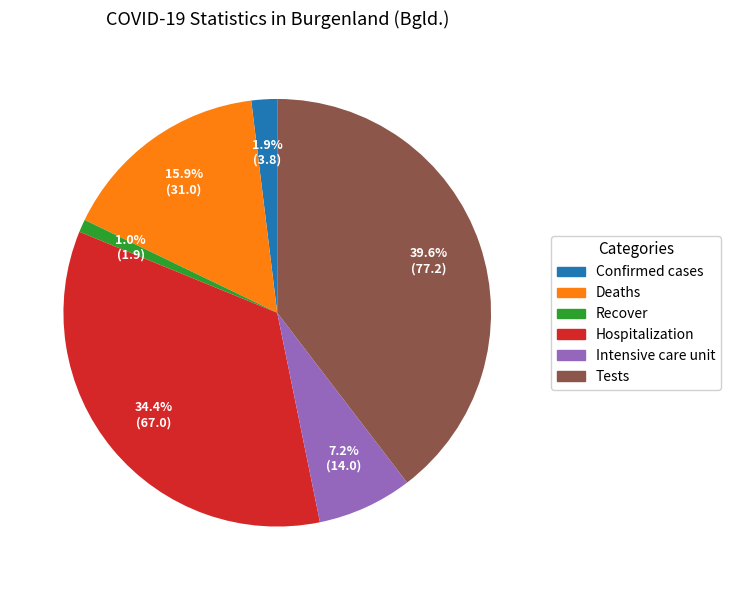

Which slice is the smallest?

Recover